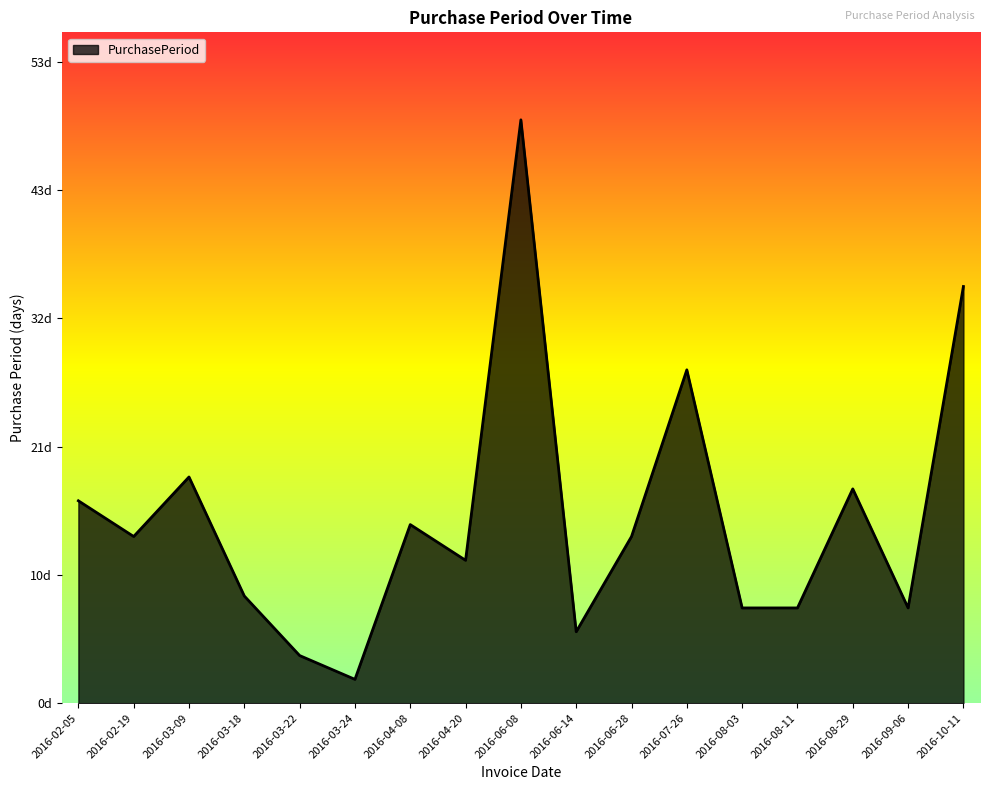

Is it true that the value at 2016-03-09 is 30?

False